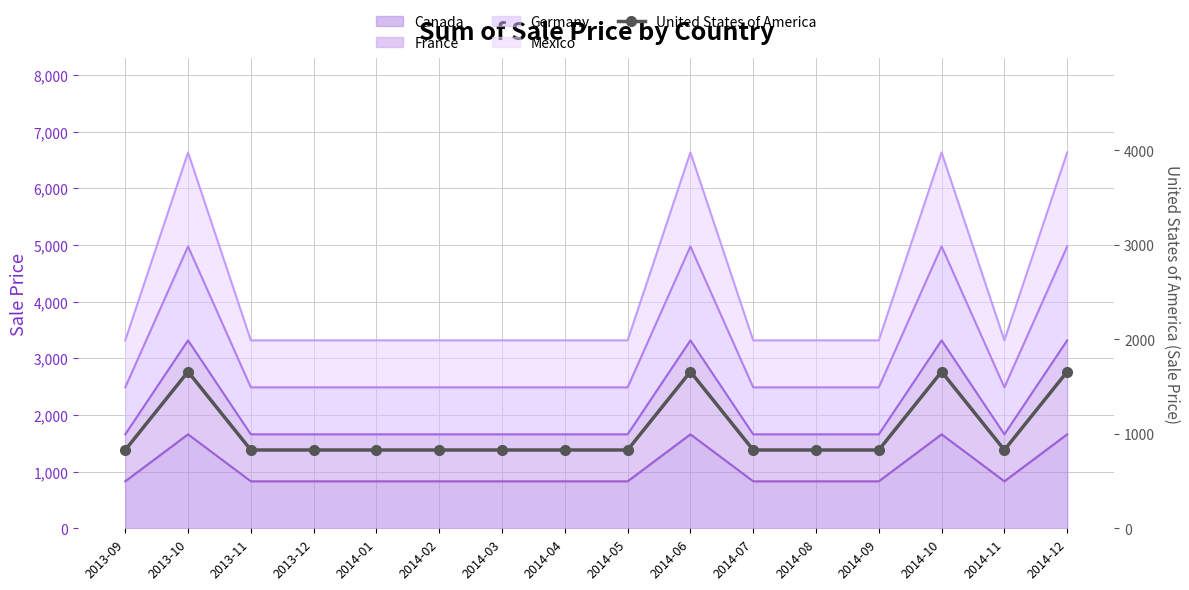

The value at 2014-12 is 1658. True or false?

True